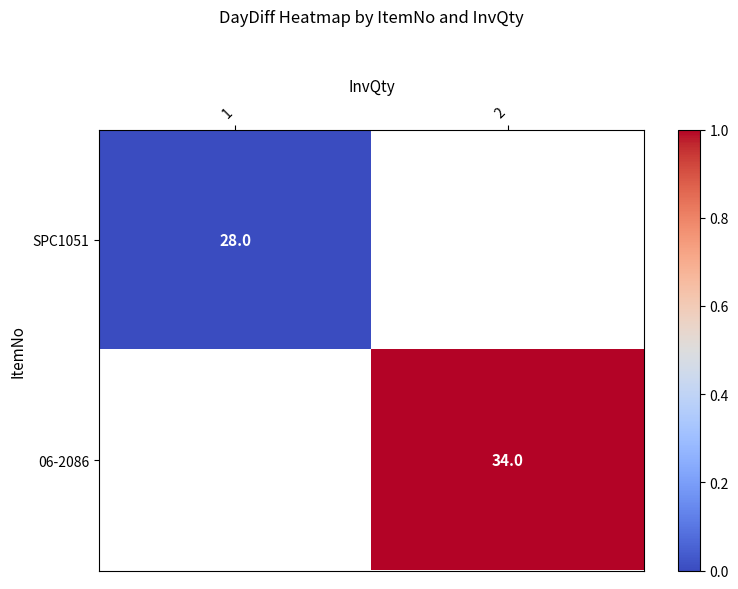

True or false: 06-2086 has a value of 54 at 2.

False